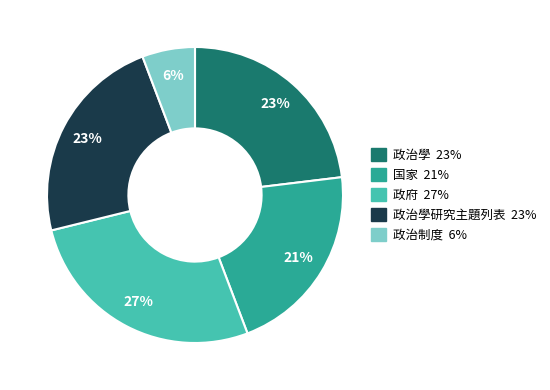

Is there a majority slice in this chart?

No